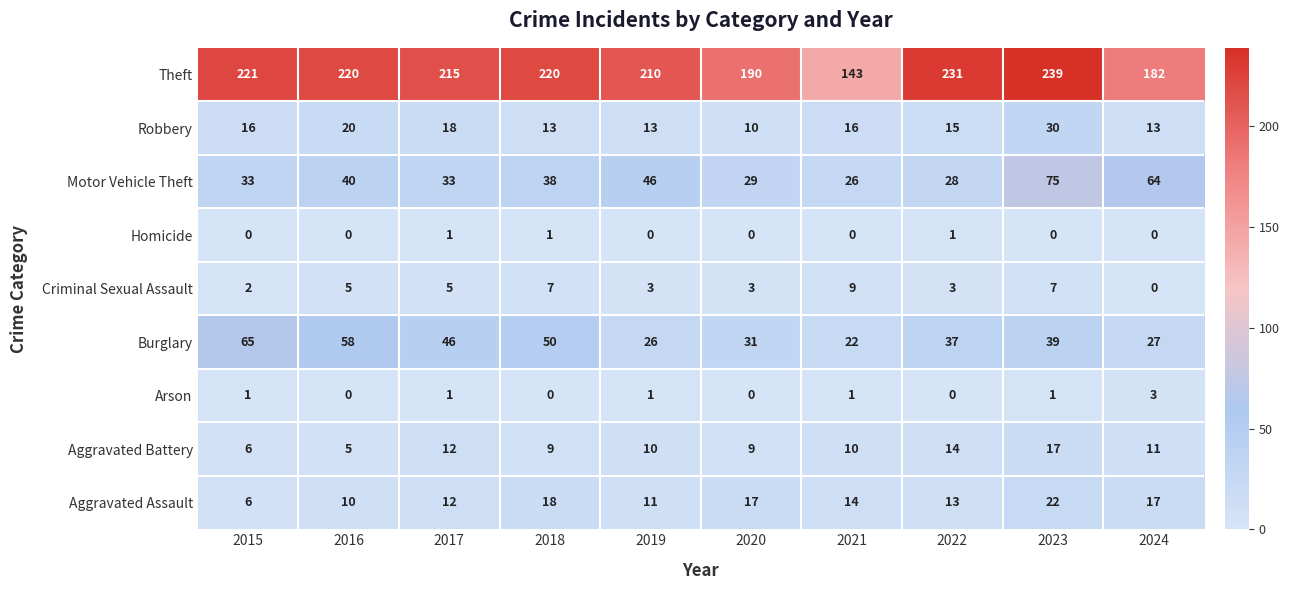

At which label does Arson reach its peak?

2024